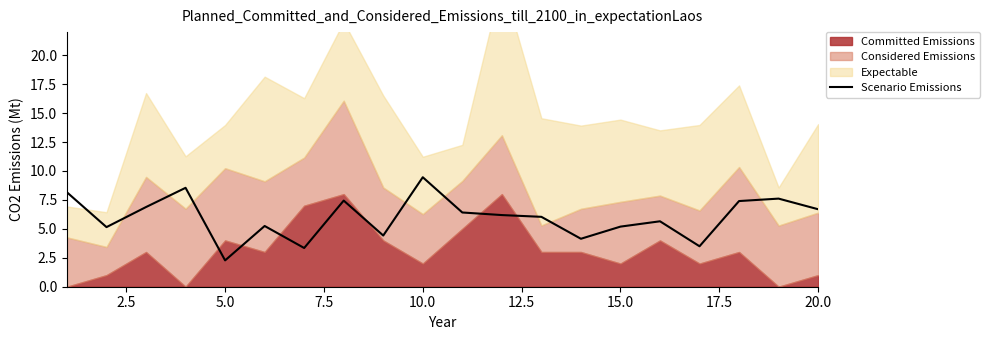

Which category has the highest value in the Scenario Emissions series?

10.0